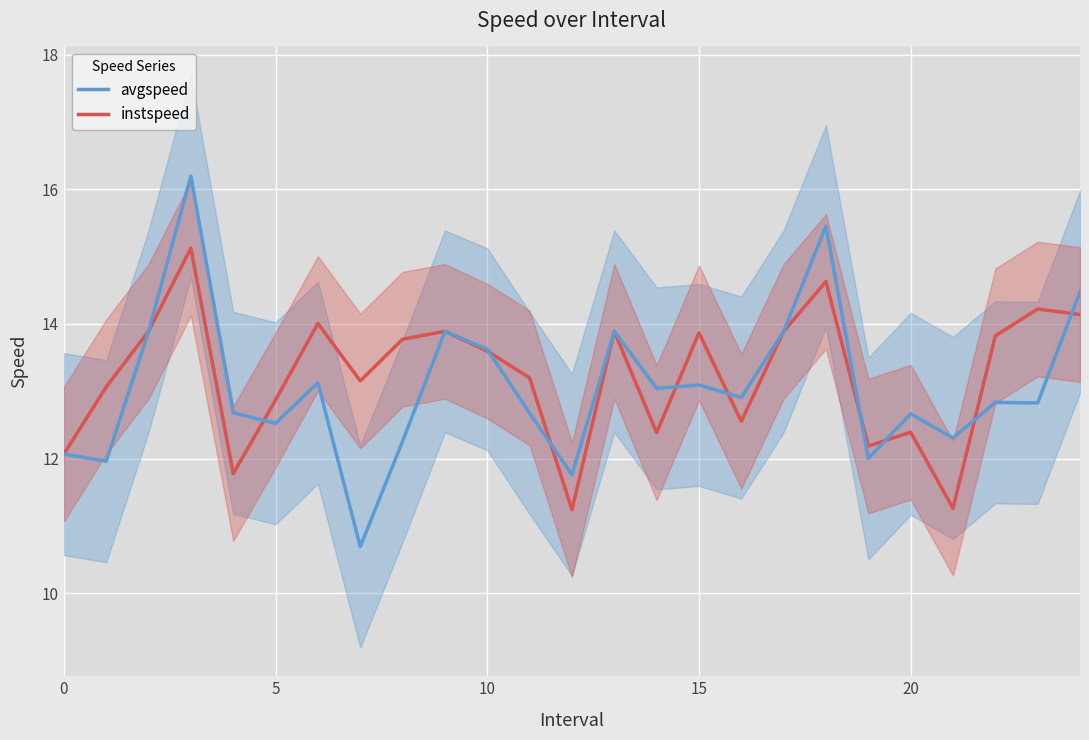

List the series in order of their peak value, highest first.

avgspeed, instspeed